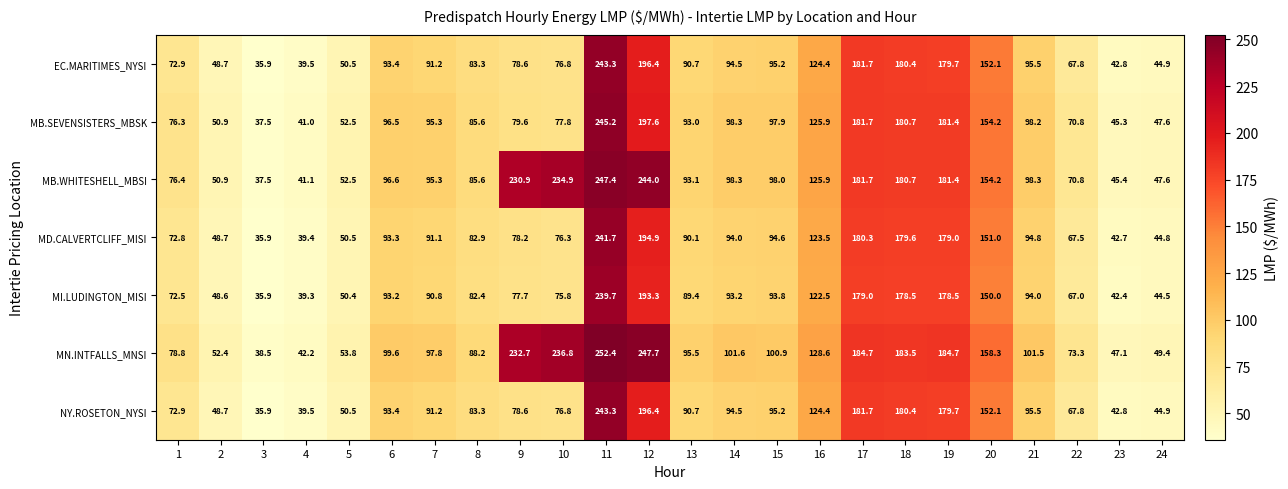

Is it true that MB.SEVENSISTERS_MBSK equals 283.8 at 19?

False